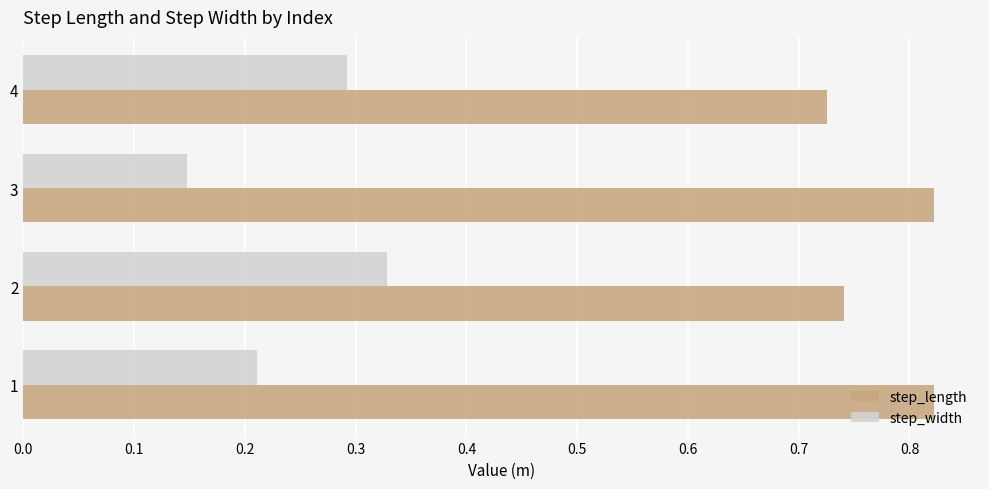

Which label corresponds to the smallest value in the chart?

3